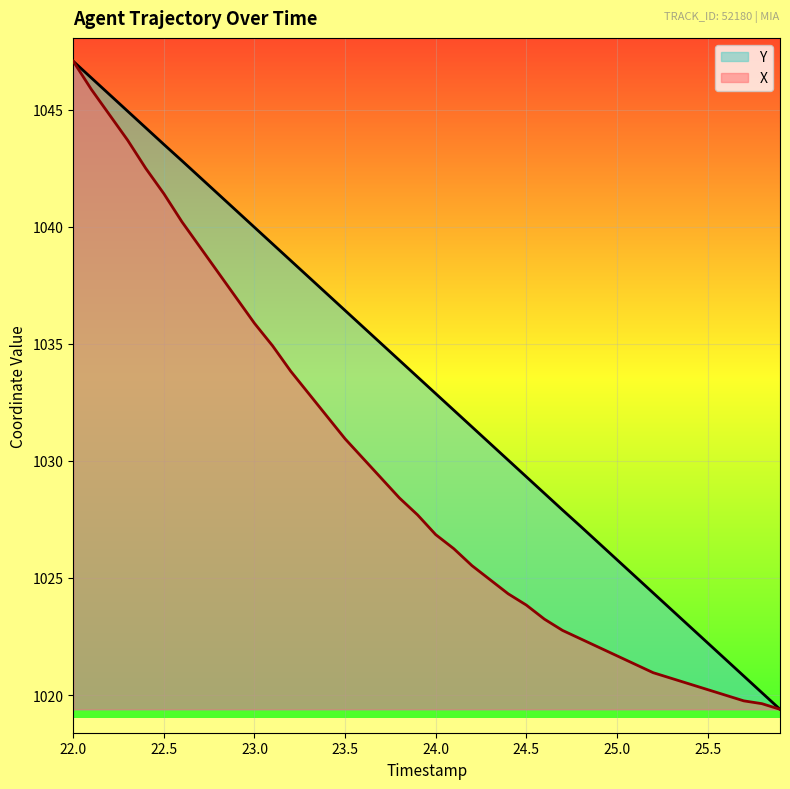

How many series are shown in this chart?

2